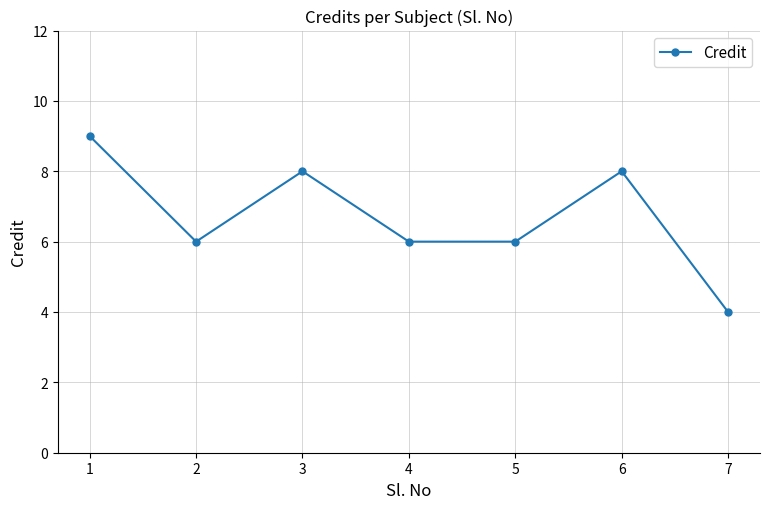

What is the value of the 1st point from the left?

9